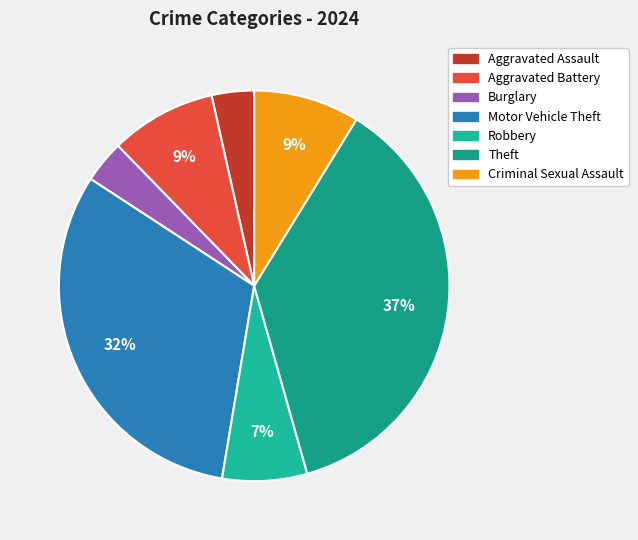

Which category has the smallest portion of the pie?

Aggravated Assault